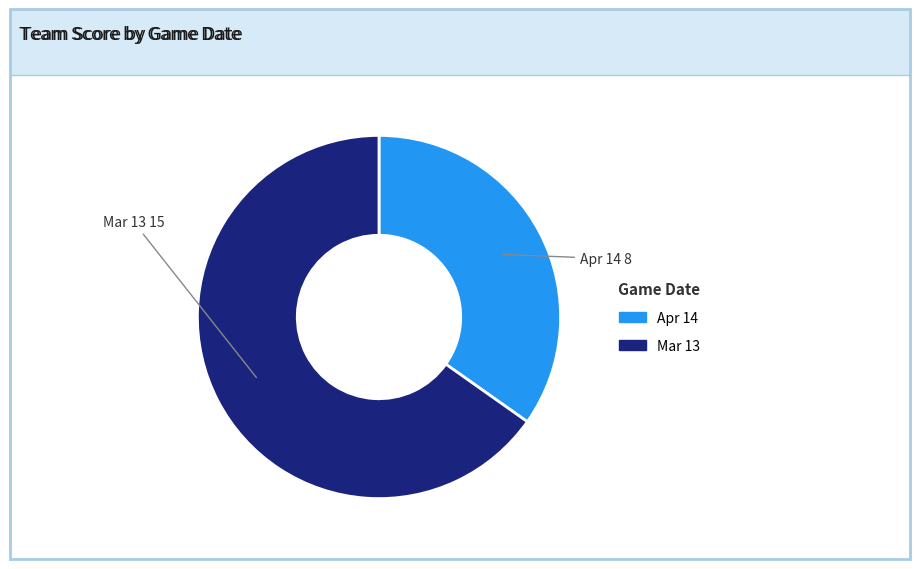

Which slice is the largest?

Mar 13